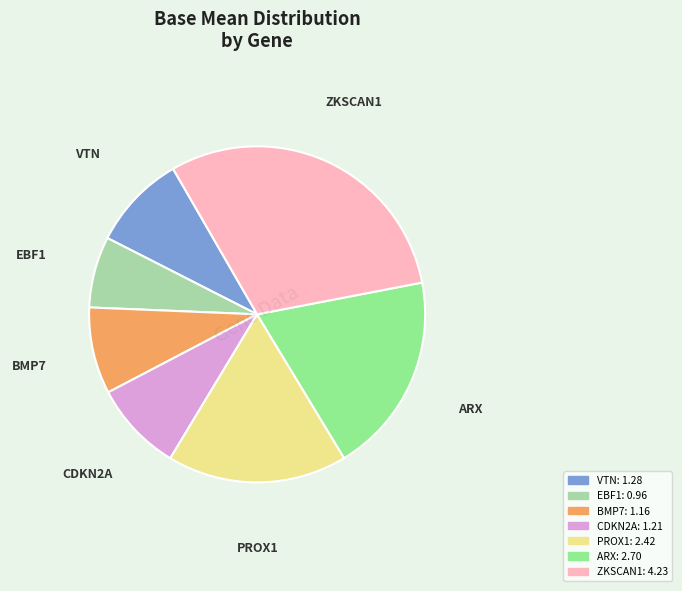

Is it true that BMP7 is 1% of the pie?

False